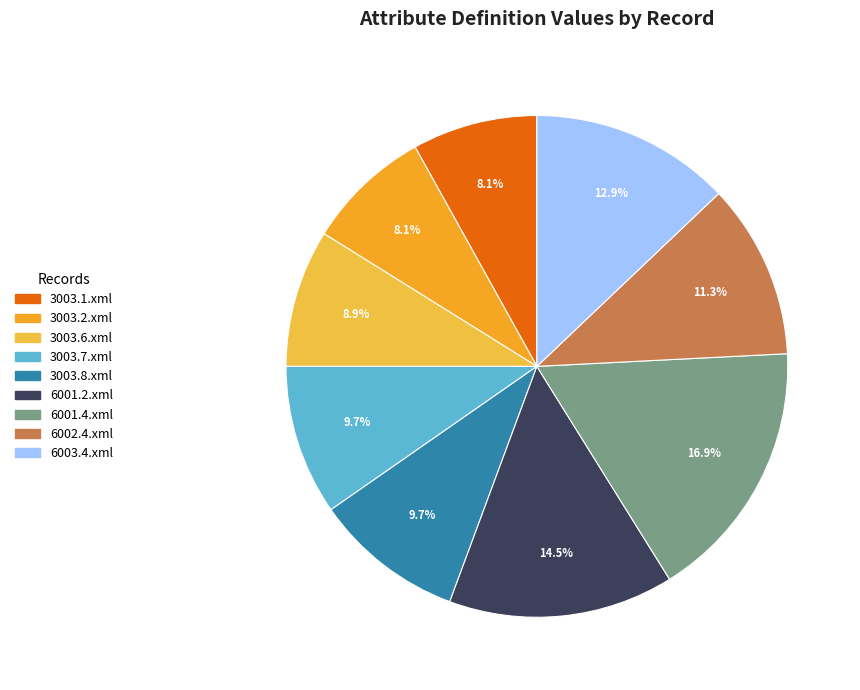

How many segments does this pie chart have?

9